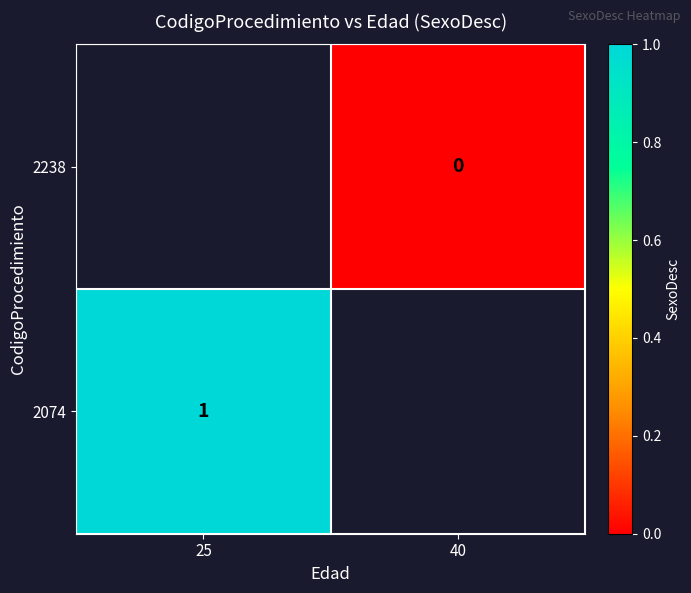

Is it true that 2074 equals 2 at 25?

False